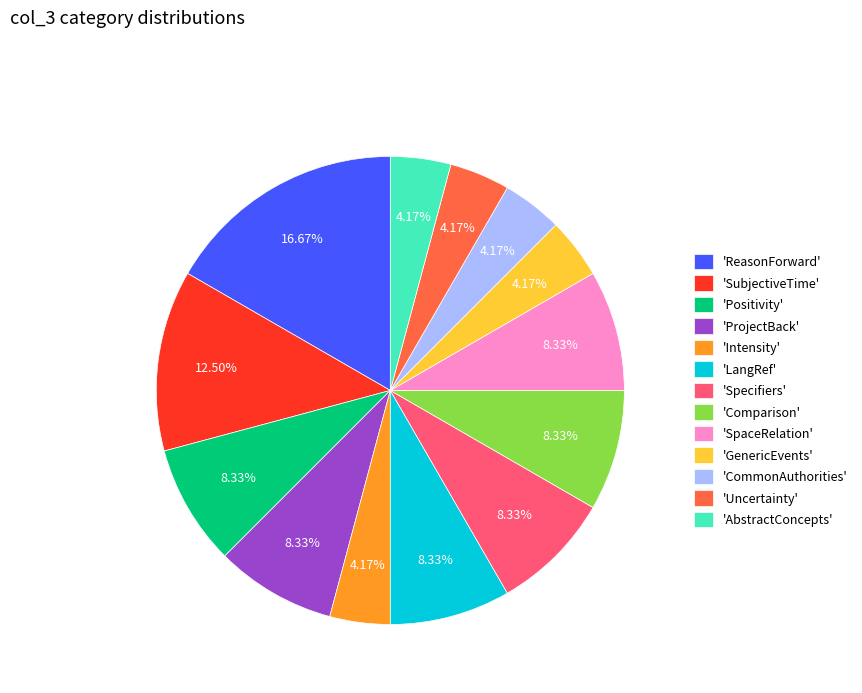

Is the sum of 'LangRef' and 'CommonAuthorities' greater than half?

No